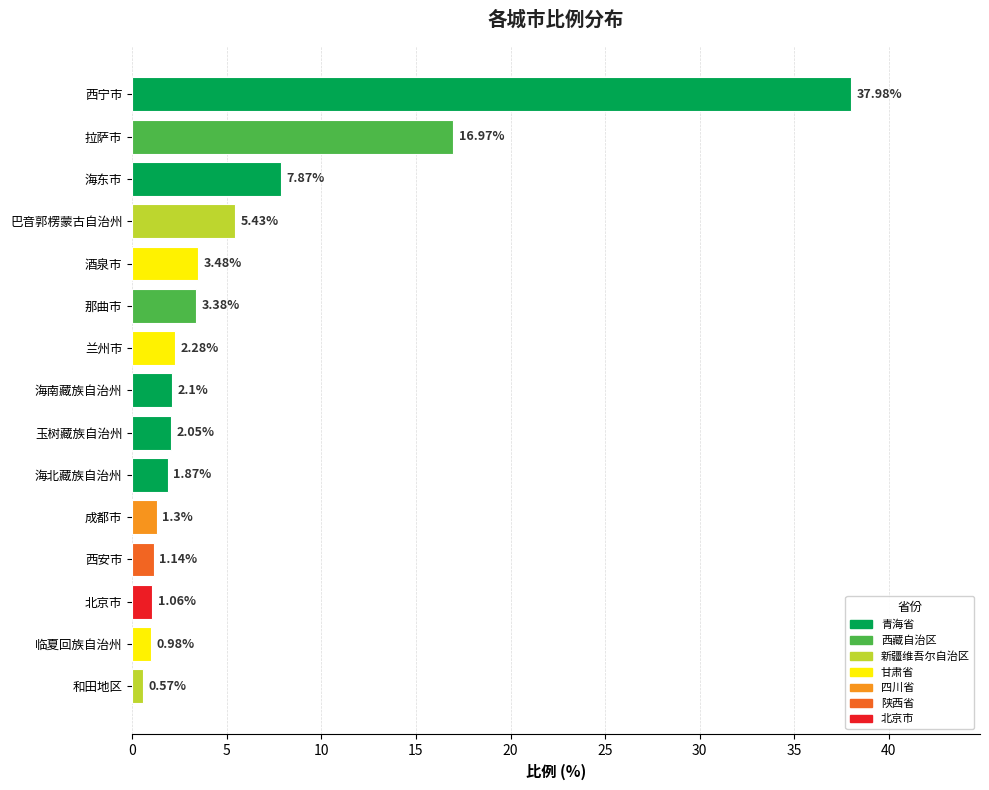

At which label is the value closest to 19?

拉萨市